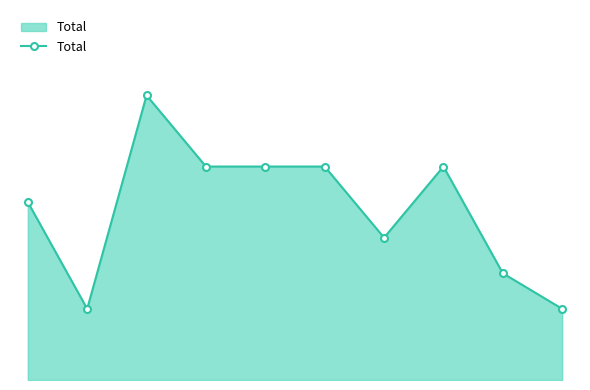

Rank the categories by value from highest to lowest.

2, 3, 4, 5, 7, 0, 6, 8, 1, 9